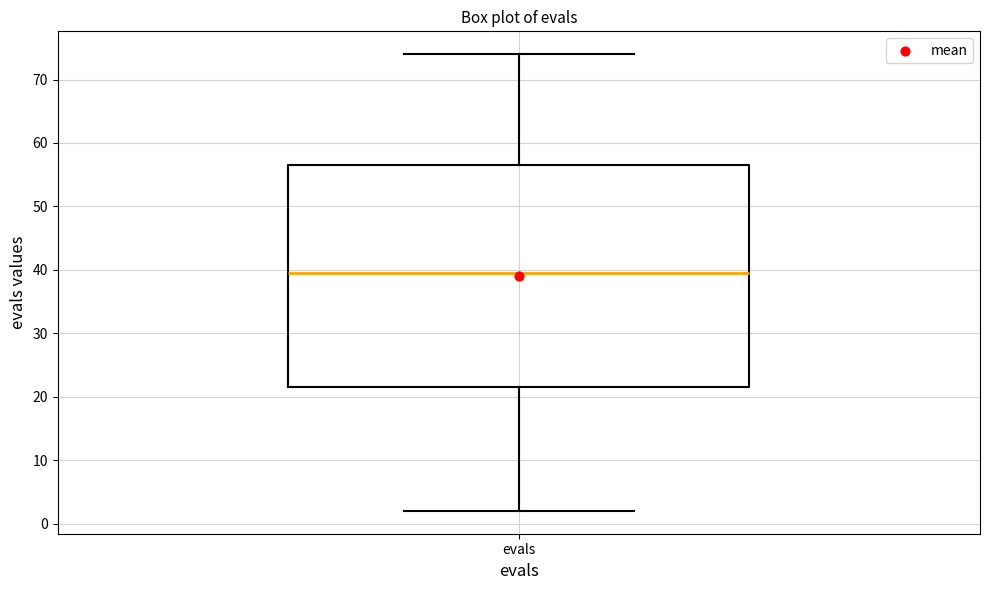

Read this box plot against the y-axis: the position of the median line, the range covered by the box, and the ends of both whiskers. The values are not printed on the chart, so give them approximately, as read against the axis.

median 40, box 22 to 57, whiskers 2 to 74